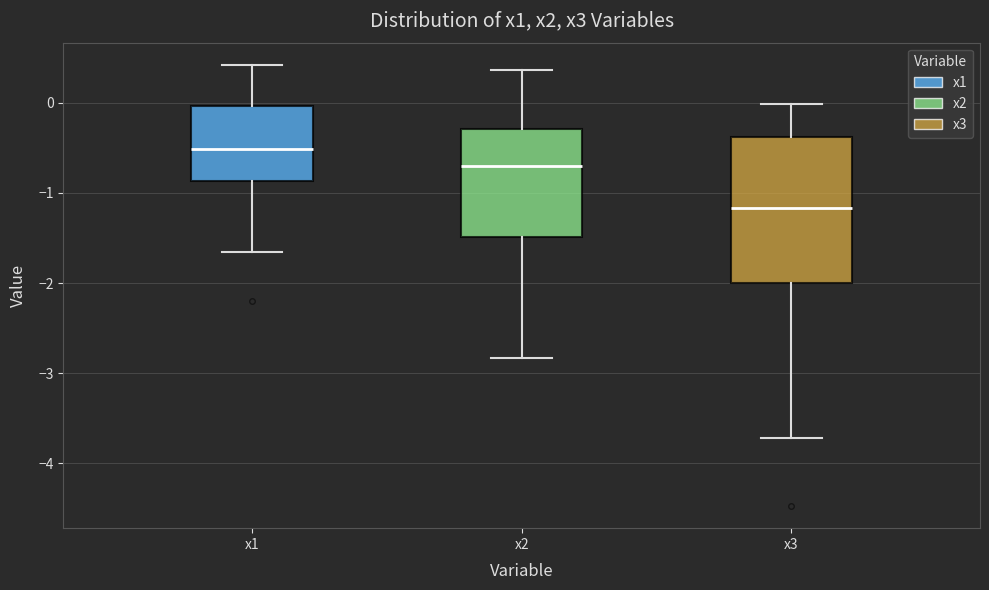

Reading left to right, read every box against the y-axis: the position of its median line, the range the box covers, and the ends of its whiskers. The values are not printed on the chart, so give them approximately, as read against the axis.

x1: median -0.5, box -0.9 to 0.0, whiskers -1.7 to 0.4
x2: median -0.7, box -1.5 to -0.3, whiskers -2.8 to 0.4
x3: median -1.2, box -2.0 to -0.4, whiskers -3.7 to 0.0